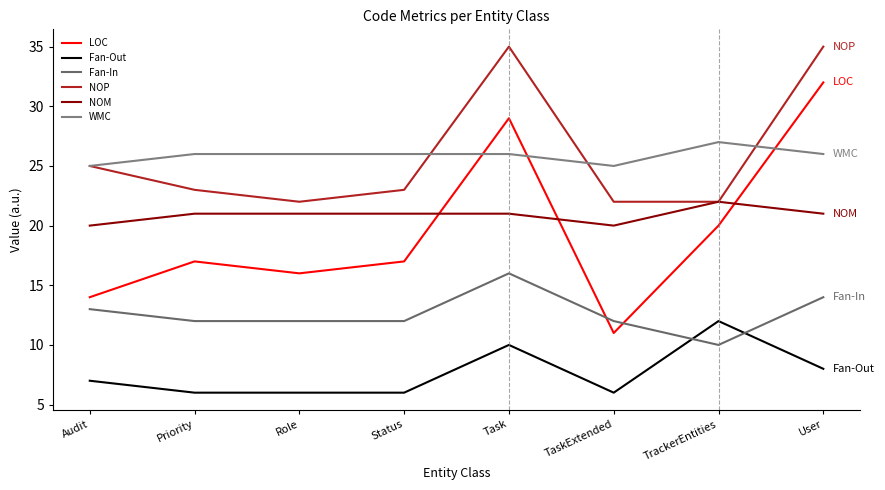

Between Role and TaskExtended, which series saw the biggest shift?

LOC